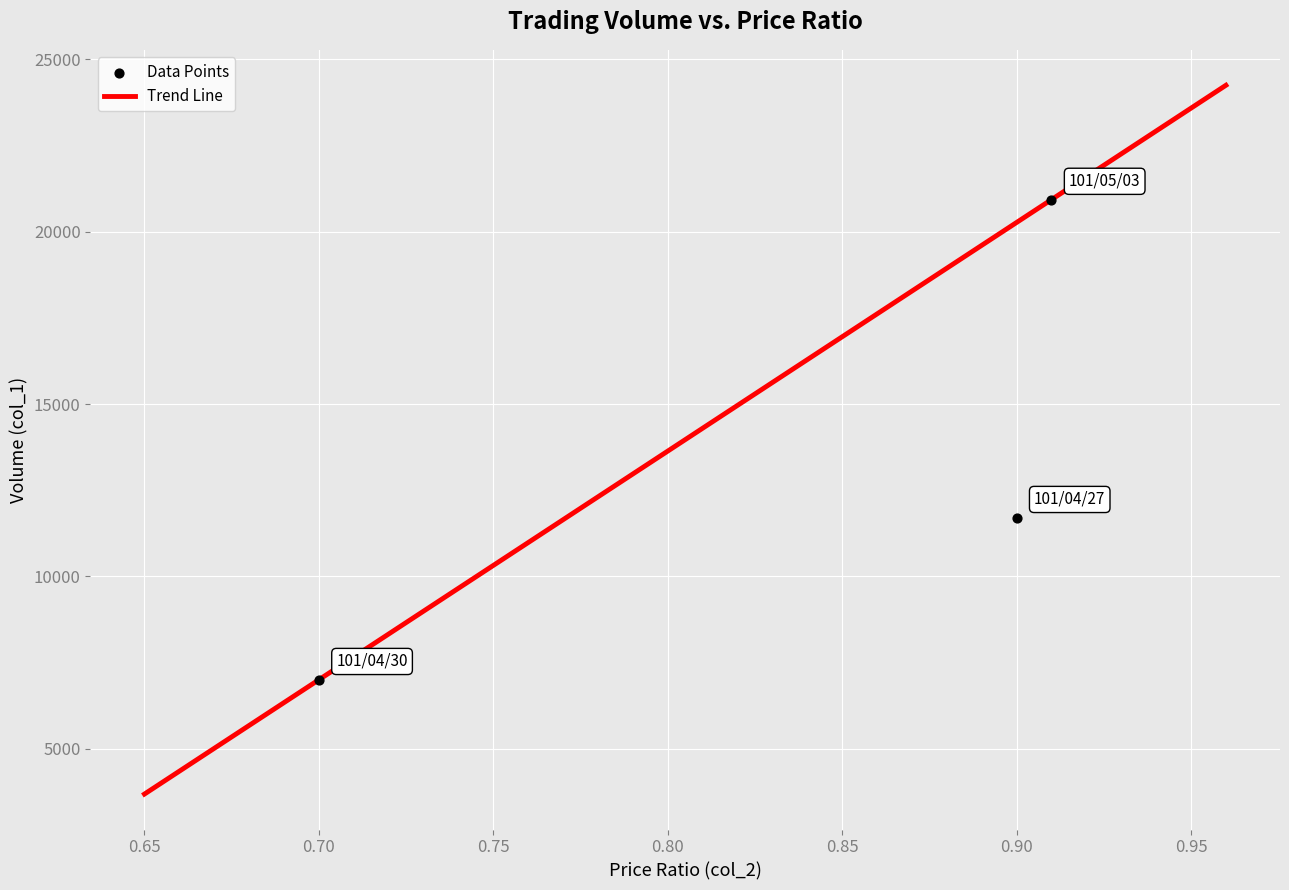

What is the average Y value?

13210